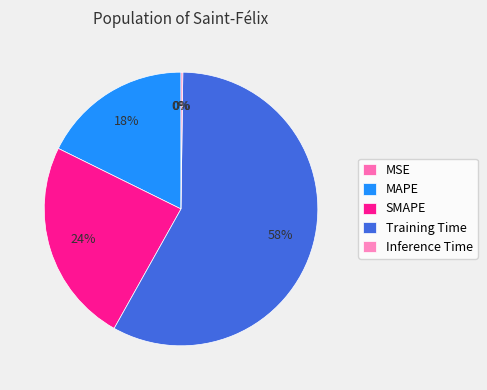

What is the change in value from MAPE to SMAPE?

+0.2